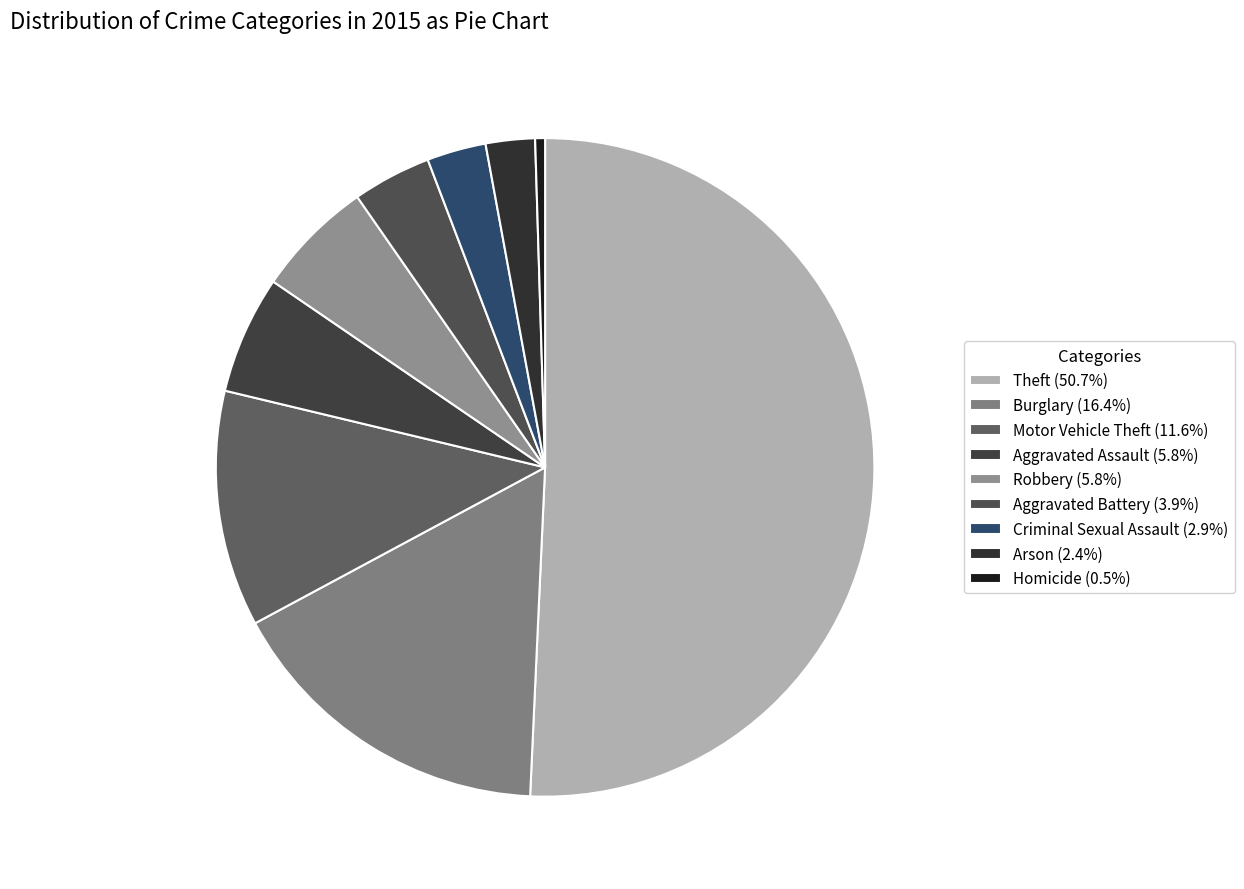

What is the ratio of the value at Robbery to the value at Aggravated Battery?

1.5